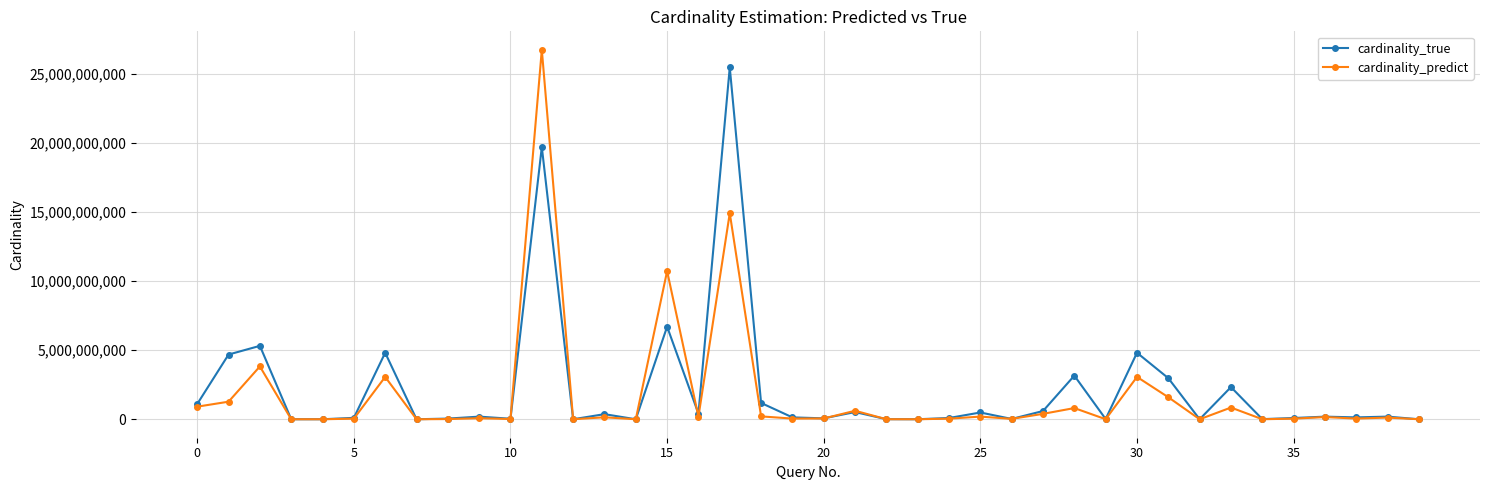

Which series has the widest spread of values?

cardinality_predict